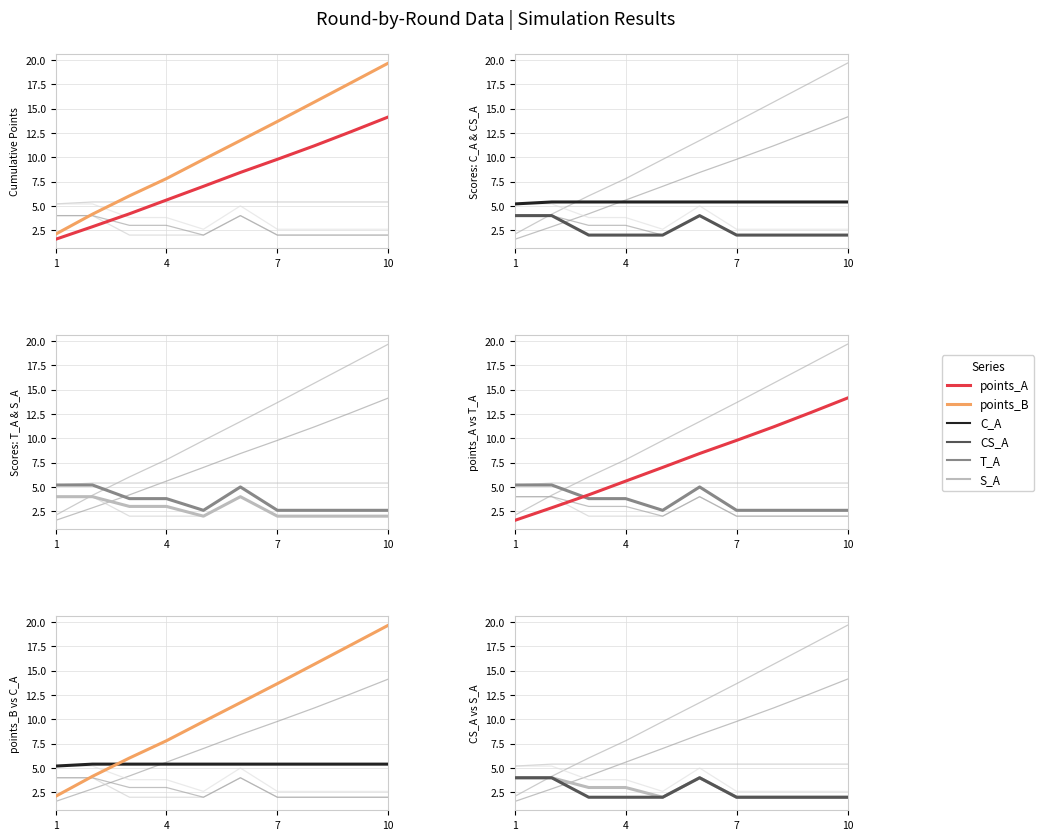

Reading left to right, transcribe all the data shown in this chart.

C_A: 5.2	5.4	5.4	5.4	5.4	5.4	5.4	5.4	5.4	5.4
CS_A: 4.0	4.0	2.0	2.0	2.0	4.0	2.0	2.0	2.0	2.0
T_A: 5.2	5.2	3.8	3.8	2.6	5.0	2.6	2.6	2.6	2.6
S_A: 4.0	4.0	3.0	3.0	2.0	4.0	2.0	2.0	2.0	2.0
points_A: 1.6	2.9	4.2	5.6	7.0	8.4	9.8	11.2	12.6	14.1
points_B: 2.1	4.2	6.0	7.8	9.8	11.7	13.7	15.7	17.7	19.7